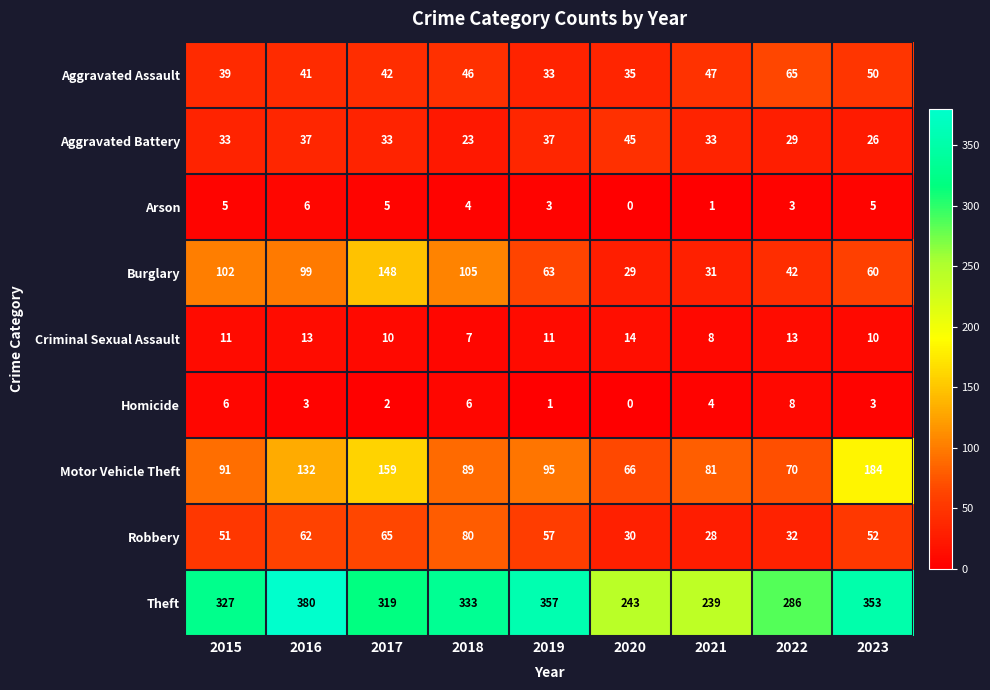

What is the sum of all Burglary values?

679